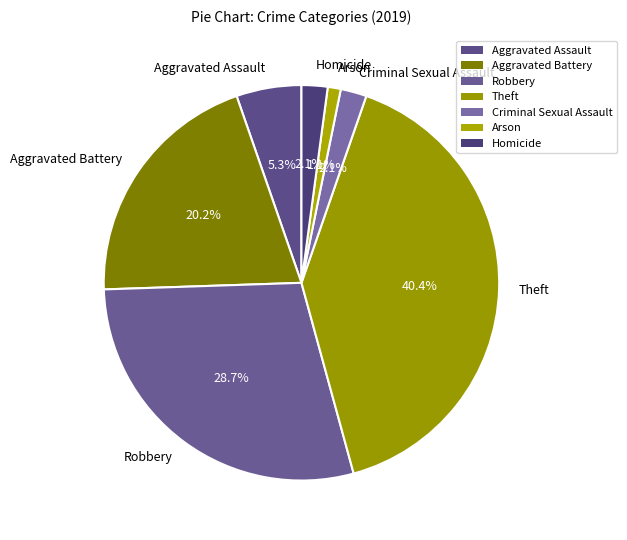

Is the sum of Aggravated Battery and Theft greater than half?

Yes